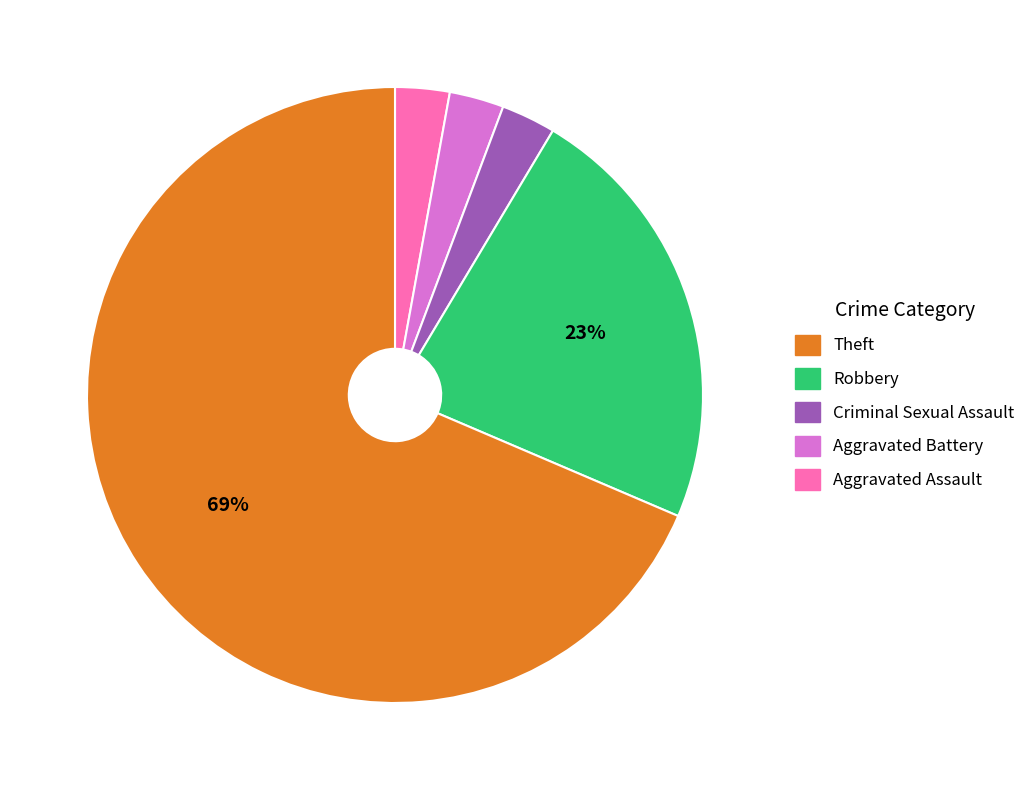

Is there a majority slice in this chart?

Yes